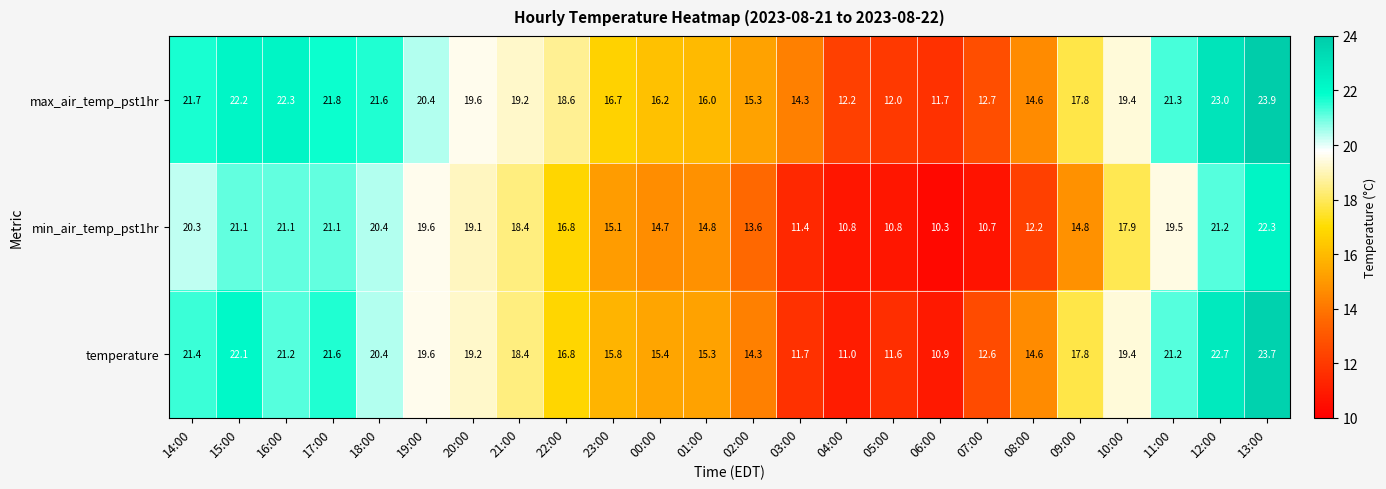

What is the difference between the second highest and minimum values in the temperature series?

11.8